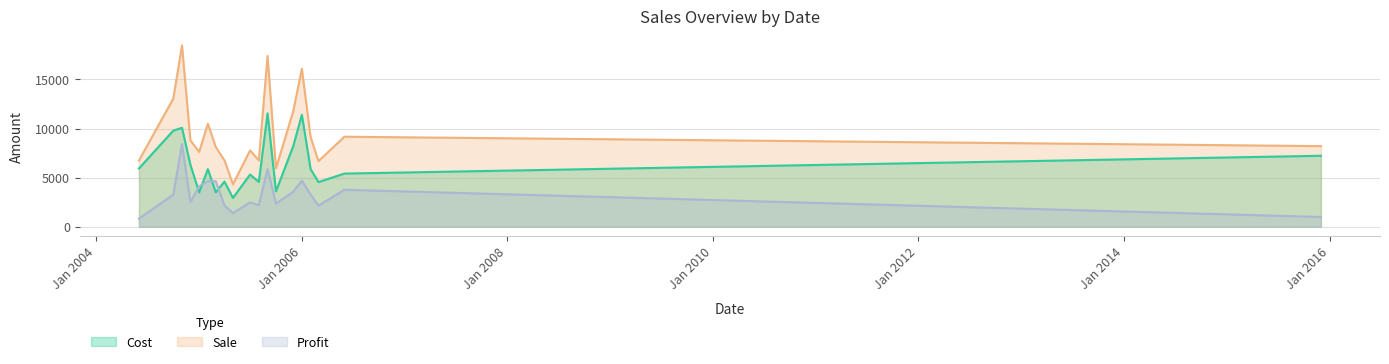

True or false: Sale and Cost intersect in this chart.

False